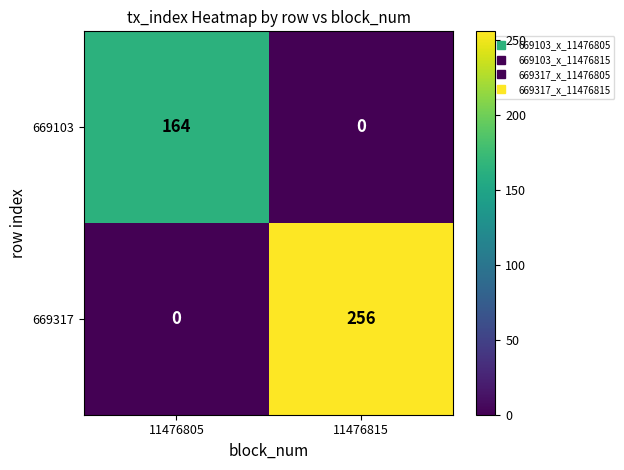

What is the difference between the highest and lowest values at 11476815?

256